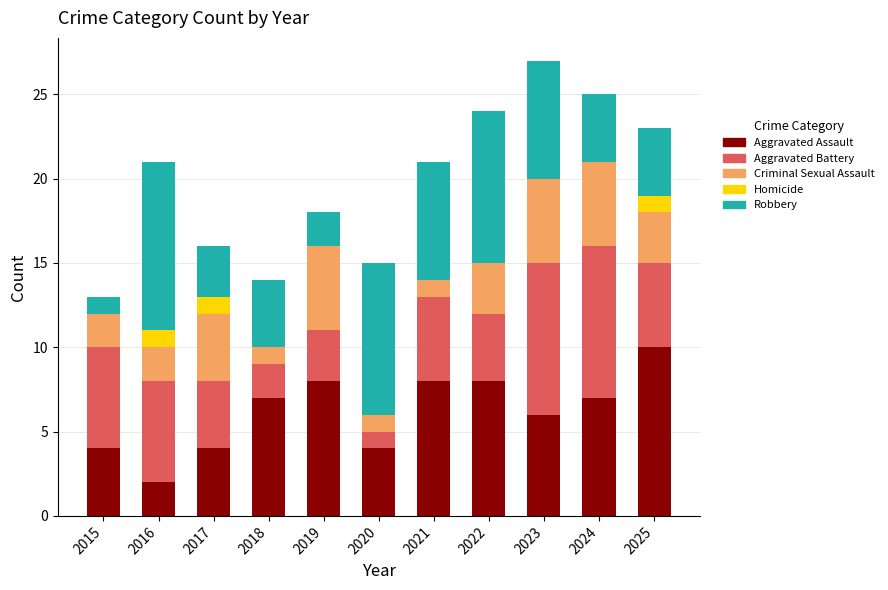

At which label does Aggravated Assault reach its peak?

2025